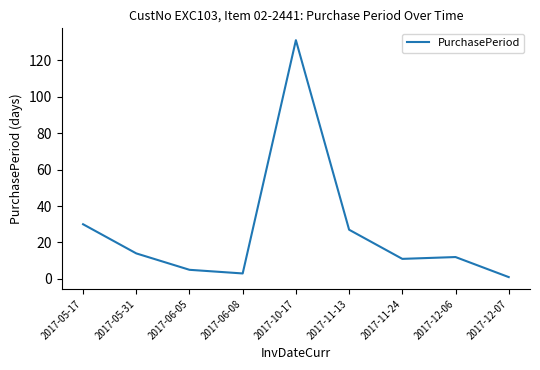

Between 2017-05-17 and 2017-10-17, which is larger?

2017-10-17